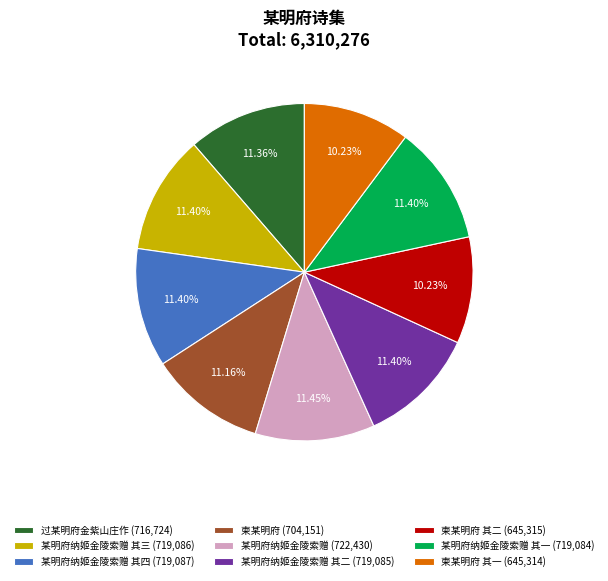

Do 某明府纳姬金陵索赠 其一 (719,084) and 某明府纳姬金陵索赠 (722,430) together represent more than half of the pie?

No